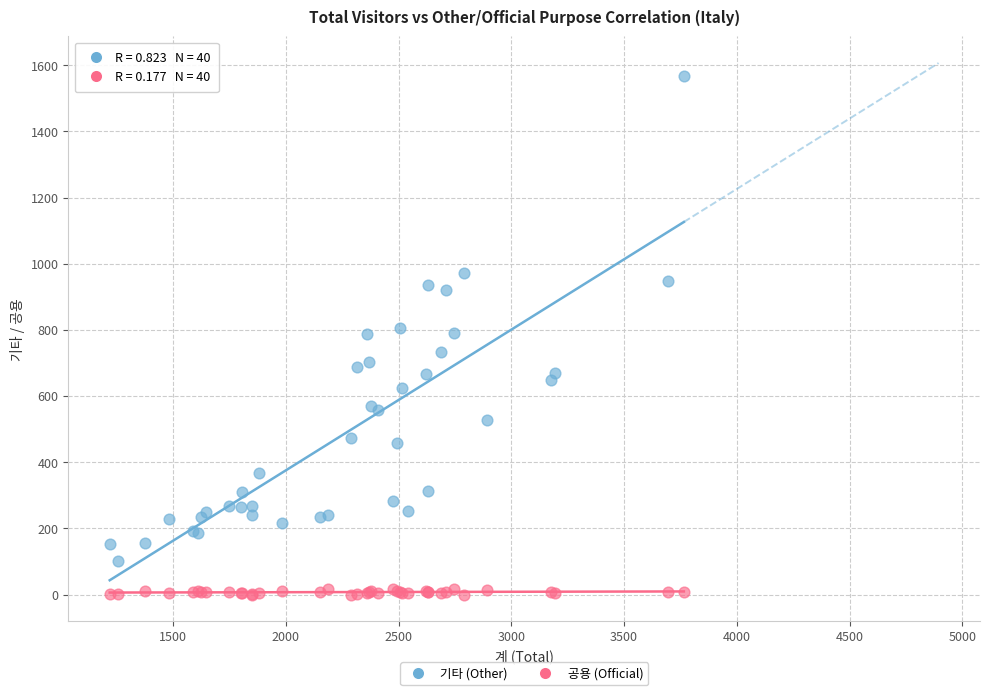

What are all the series names shown in the legend?

기타 (Other), 공용 (Official)